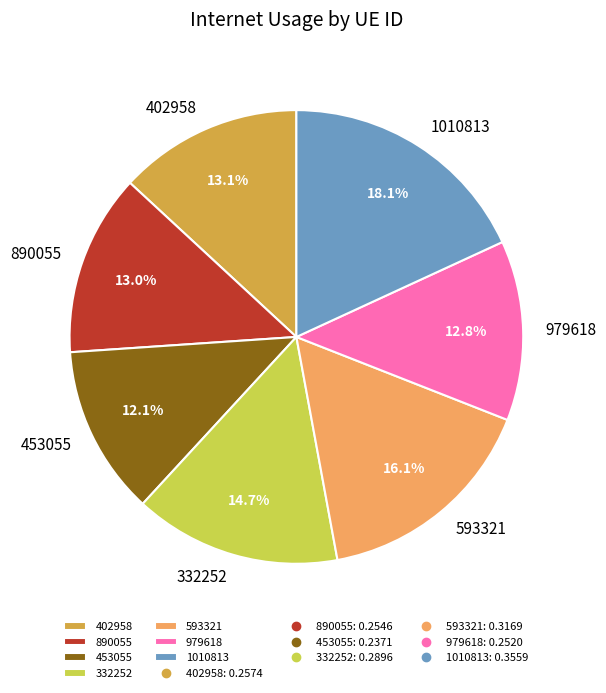

To the nearest percent, what is the difference between the 1010813 and 593321 slice percentages?

2%